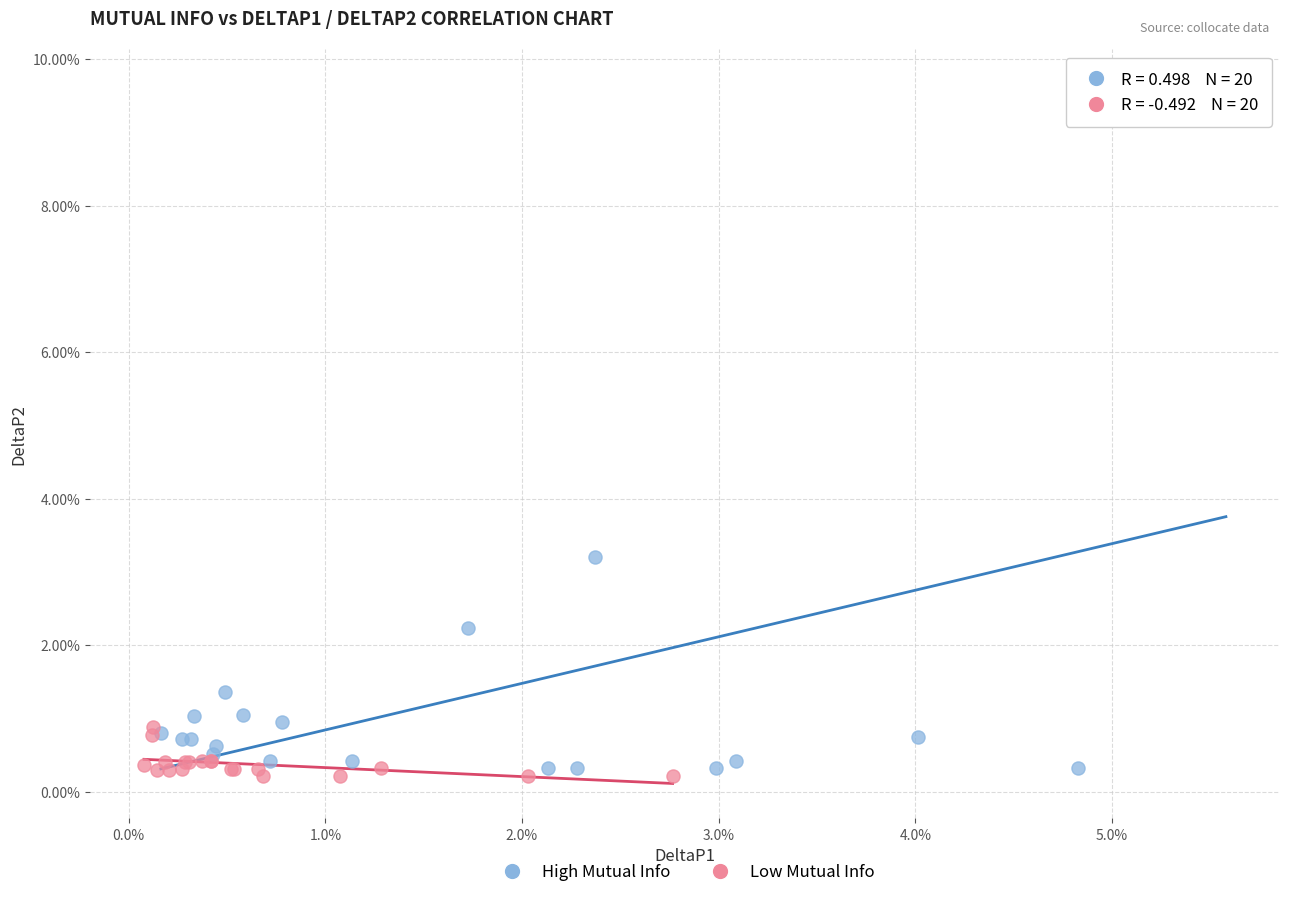

What are all the series names shown in the legend?

High Mutual Info, Low Mutual Info